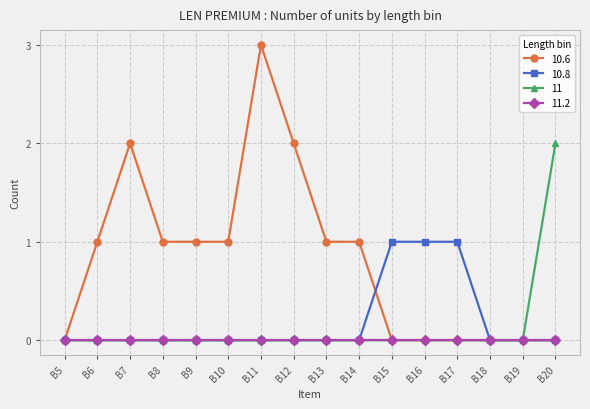

List the series in order of their peak value, lowest first.

11.2, 10.8, 11, 10.6